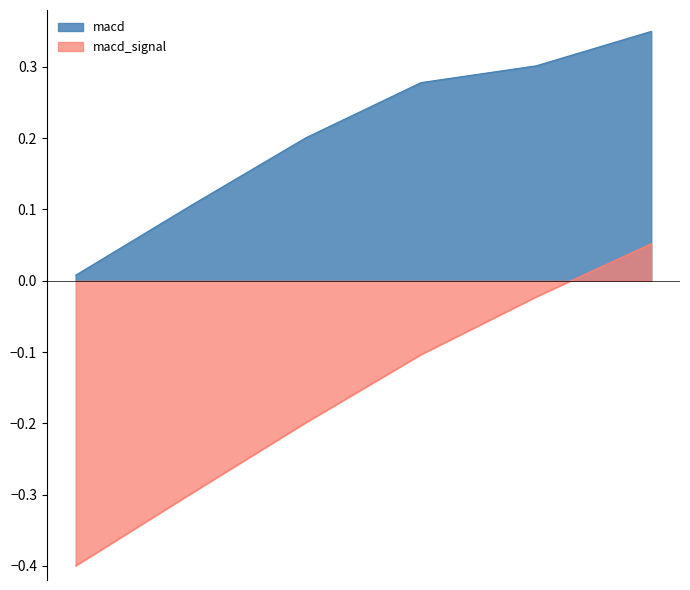

Rank the series by their maximum value, from highest to lowest.

macd, macd_signal